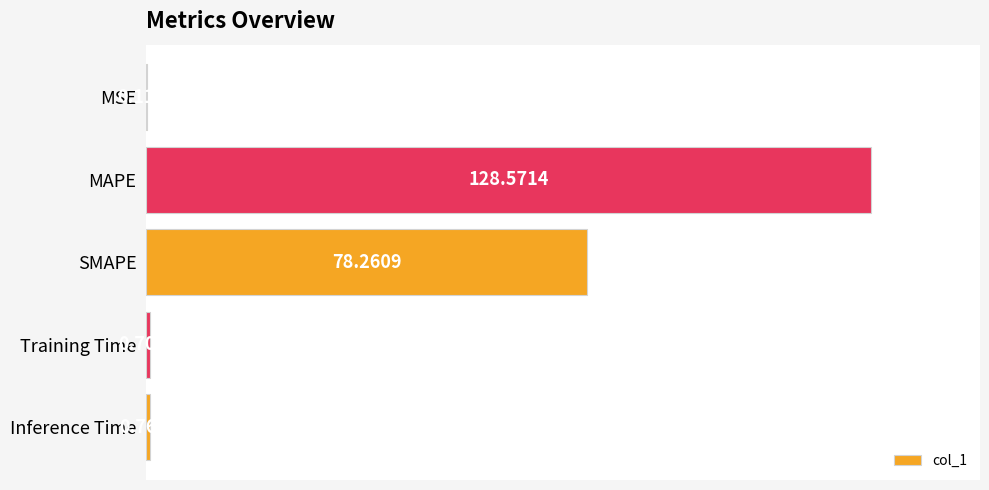

Which label corresponds to the largest value in the chart?

MAPE